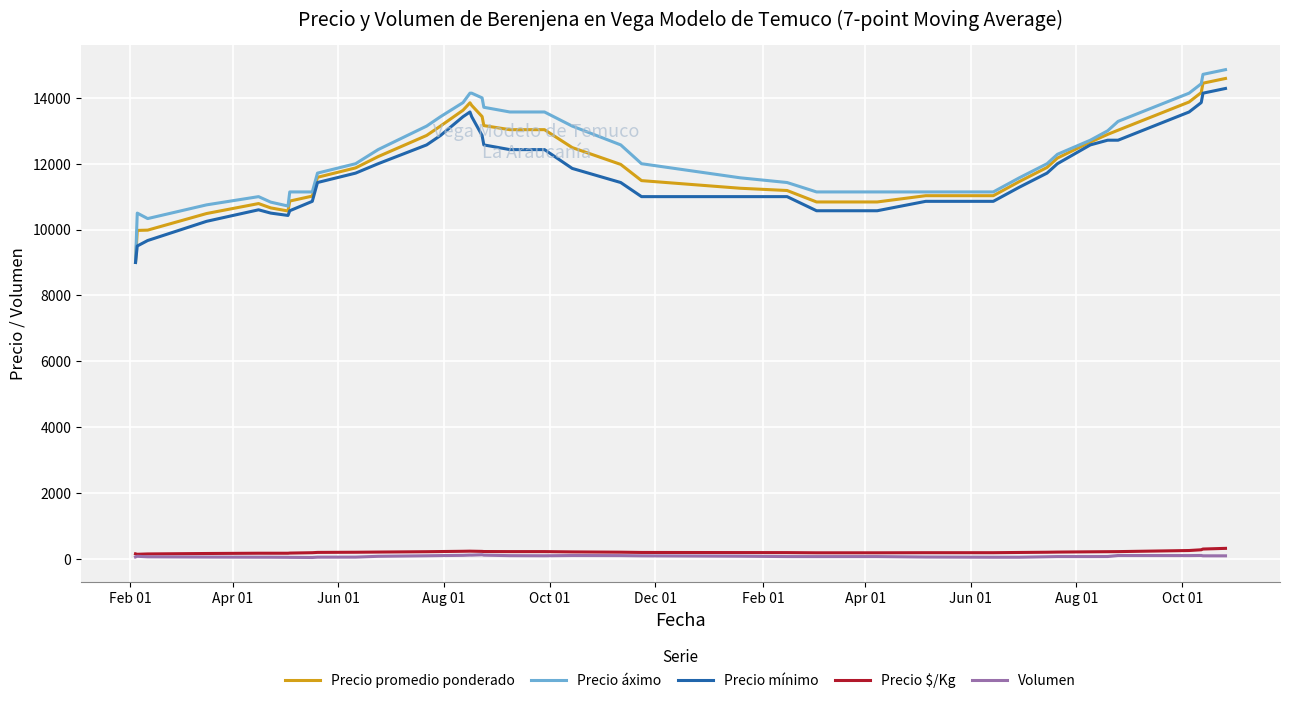

True or false: Precio promedio ponderado and Volumen intersect in this chart.

False